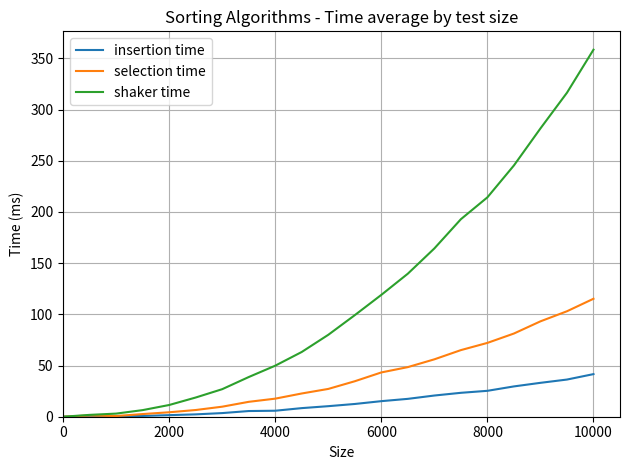

What are all the series names shown in the legend?

insertion time, selection time, shaker time